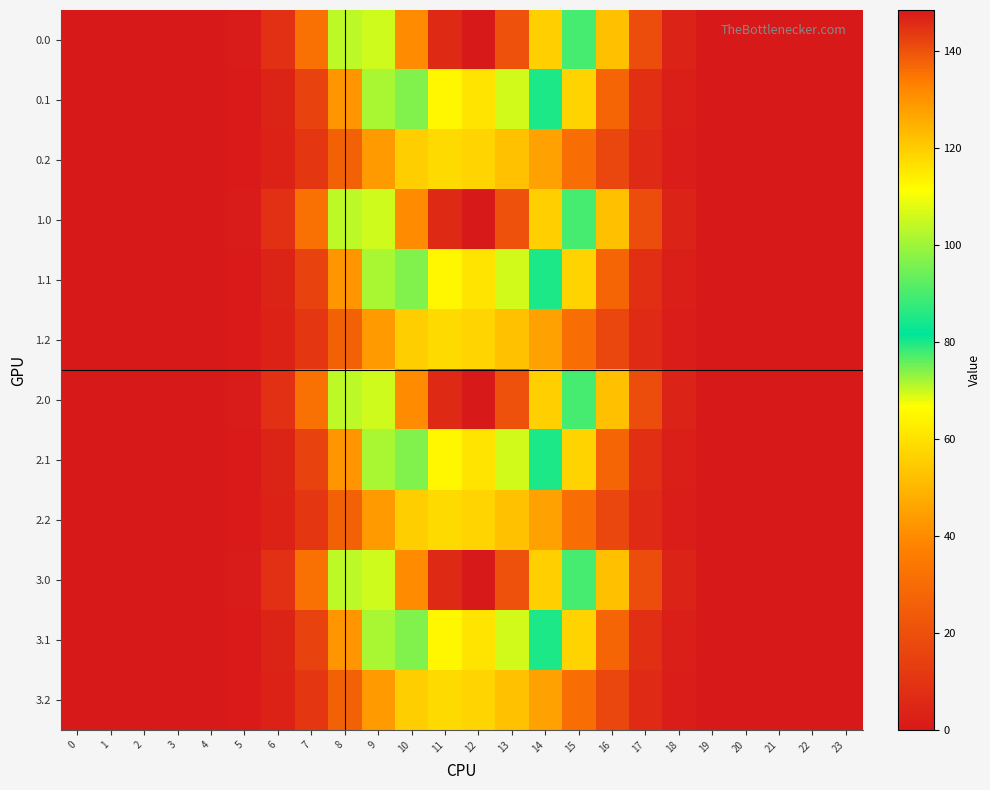

Reading left to right, list all the values displayed in this chart.

0.0: 0=0.0	1=0.0	2=0.0	3=0.0	4=0.0	5=0.8	6=8.5	7=32.1	8=70.6	9=105.9	10=131.3	11=146.1	12=148.5	13=140.2	14=119.7	15=89.9	16=52.3	17=19.0	18=3.6	19=0.1	20=0.0	21=0.0	22=0.0	23=0.0
0.1: 0=0.0	1=0.0	2=0.0	3=0.0	4=0.0	5=0.4	6=4.3	7=15.3	8=42.1	9=71.9	10=96.7	11=112.8	12=115.8	13=105.9	14=85.0	15=56.8	16=27.6	17=8.3	18=1.8	19=0.0	20=0.0	21=0.0	22=0.0	23=0.0
0.2: 0=0.0	1=0.0	2=0.0	3=0.0	4=0.0	5=0.4	6=3.3	7=11.2	8=26.4	9=43.4	10=55.5	11=58.5	12=57.1	13=52.8	14=45.1	15=31.3	16=16.8	17=6.5	18=1.6	19=0.0	20=0.0	21=0.0	22=0.0	23=0.0
1.0: 0=0.0	1=0.0	2=0.0	3=0.0	4=0.0	5=0.8	6=8.5	7=32.1	8=70.6	9=105.9	10=131.3	11=146.1	12=148.5	13=140.2	14=119.7	15=89.9	16=52.3	17=19.0	18=3.6	19=0.1	20=0.0	21=0.0	22=0.0	23=0.0
1.1: 0=0.0	1=0.0	2=0.0	3=0.0	4=0.0	5=0.4	6=4.3	7=15.3	8=42.1	9=71.9	10=96.7	11=112.8	12=115.8	13=105.9	14=85.0	15=56.8	16=27.6	17=8.3	18=1.8	19=0.0	20=0.0	21=0.0	22=0.0	23=0.0
1.2: 0=0.0	1=0.0	2=0.0	3=0.0	4=0.0	5=0.4	6=3.3	7=11.2	8=26.4	9=43.4	10=55.5	11=58.5	12=57.1	13=52.8	14=45.1	15=31.3	16=16.8	17=6.5	18=1.6	19=0.0	20=0.0	21=0.0	22=0.0	23=0.0
2.0: 0=0.0	1=0.0	2=0.0	3=0.0	4=0.0	5=0.8	6=8.5	7=32.1	8=70.6	9=105.9	10=131.3	11=146.1	12=148.5	13=140.2	14=119.7	15=89.9	16=52.3	17=19.0	18=3.6	19=0.1	20=0.0	21=0.0	22=0.0	23=0.0
2.1: 0=0.0	1=0.0	2=0.0	3=0.0	4=0.0	5=0.4	6=4.3	7=15.3	8=42.1	9=71.9	10=96.7	11=112.8	12=115.8	13=105.9	14=85.0	15=56.8	16=27.6	17=8.3	18=1.8	19=0.0	20=0.0	21=0.0	22=0.0	23=0.0
2.2: 0=0.0	1=0.0	2=0.0	3=0.0	4=0.0	5=0.4	6=3.3	7=11.2	8=26.4	9=43.4	10=55.5	11=58.5	12=57.1	13=52.8	14=45.1	15=31.3	16=16.8	17=6.5	18=1.6	19=0.0	20=0.0	21=0.0	22=0.0	23=0.0
3.0: 0=0.0	1=0.0	2=0.0	3=0.0	4=0.0	5=0.8	6=8.5	7=32.1	8=70.6	9=105.9	10=131.3	11=146.1	12=148.5	13=140.2	14=119.7	15=89.9	16=52.3	17=19.0	18=3.6	19=0.1	20=0.0	21=0.0	22=0.0	23=0.0
3.1: 0=0.0	1=0.0	2=0.0	3=0.0	4=0.0	5=0.4	6=4.3	7=15.3	8=42.1	9=71.9	10=96.7	11=112.8	12=115.8	13=105.9	14=85.0	15=56.8	16=27.6	17=8.3	18=1.8	19=0.0	20=0.0	21=0.0	22=0.0	23=0.0
3.2: 0=0.0	1=0.0	2=0.0	3=0.0	4=0.0	5=0.4	6=3.3	7=11.2	8=26.4	9=43.4	10=55.5	11=58.5	12=57.1	13=52.8	14=45.1	15=31.3	16=16.8	17=6.5	18=1.6	19=0.0	20=0.0	21=0.0	22=0.0	23=0.0